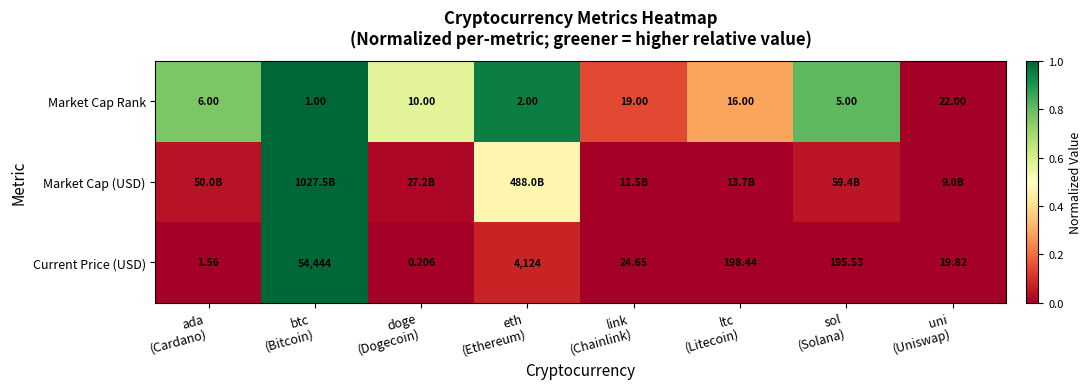

Between sol
(Solana) and ada
(Cardano), which is larger?

sol
(Solana)